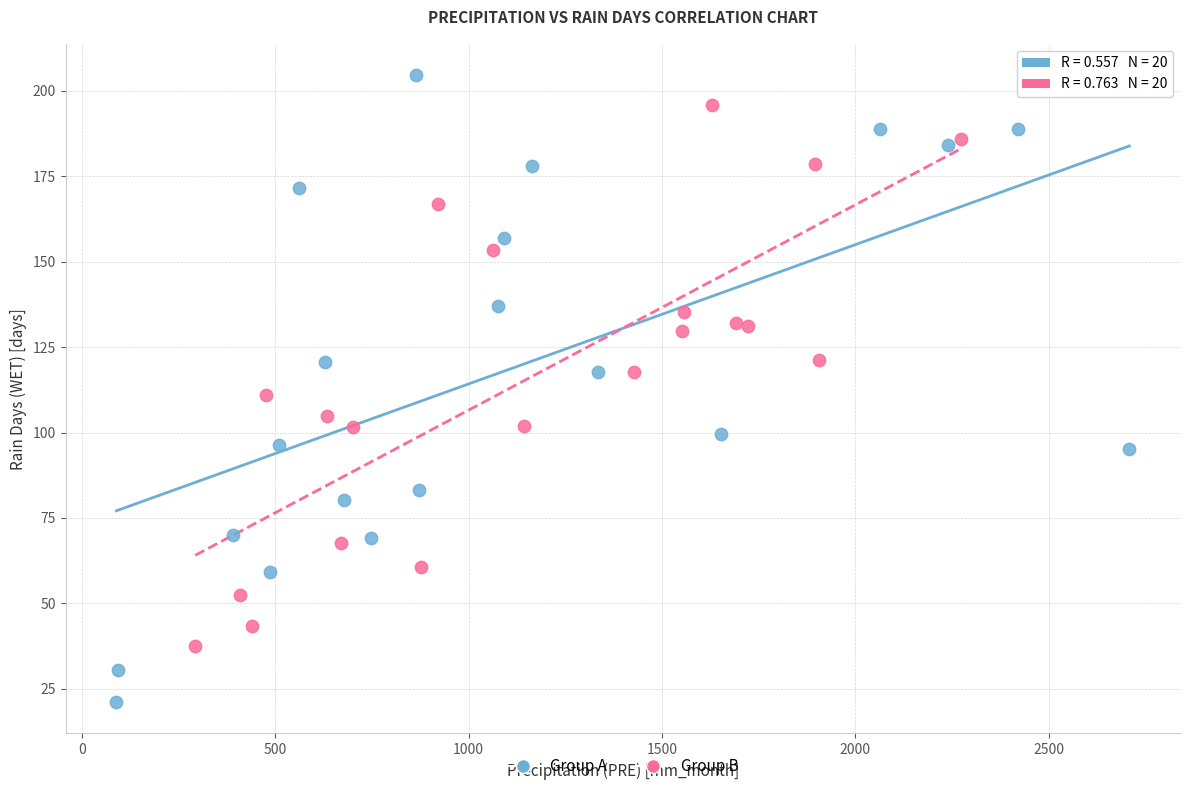

Which series reaches the maximum Y coordinate?

Group A